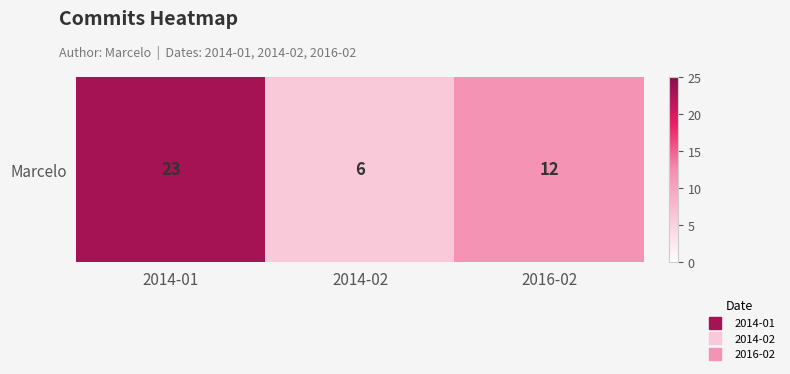

Is it true that the value at 2014-01 is 23?

True